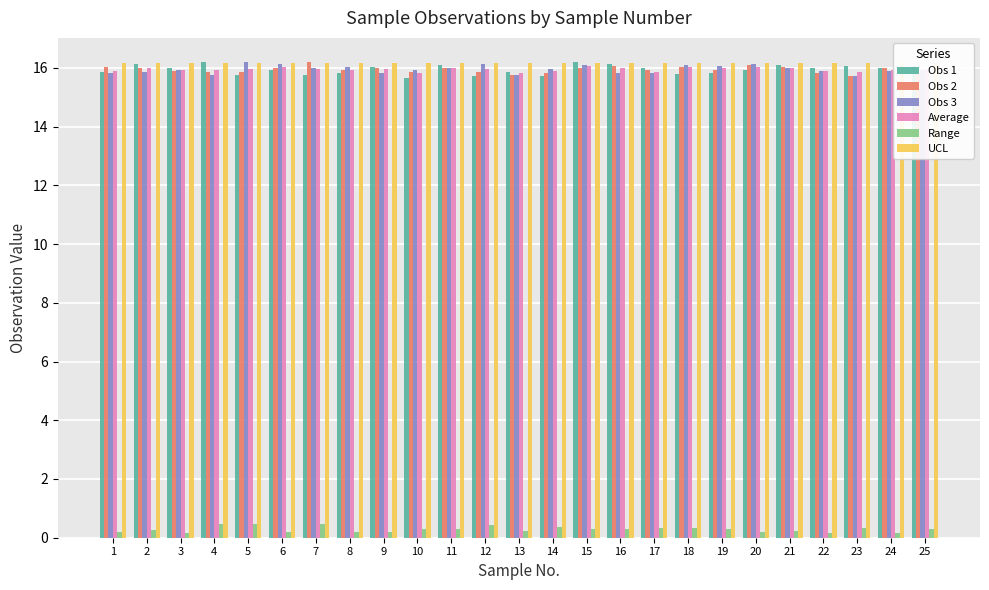

At which label does Obs 3 reach its peak?

5